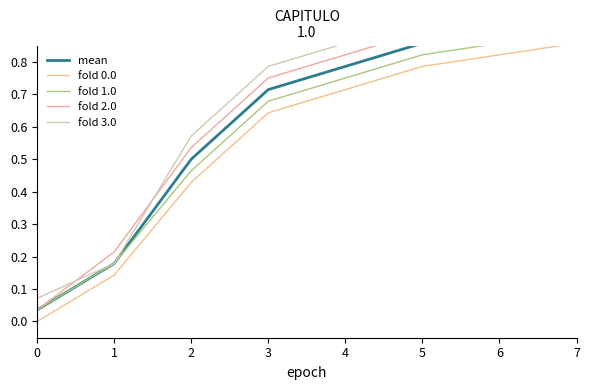

At 2, list the series in order from smallest to largest.

fold 0.0, fold 1.0, mean, fold 2.0, fold 3.0